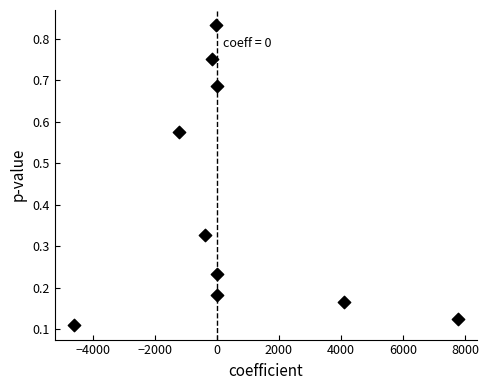

What is the average X value?

551.7